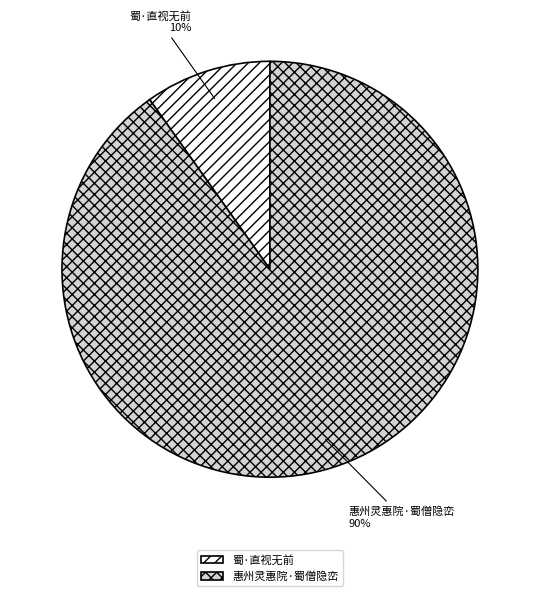

To the nearest percent, what portion does 蜀·直视无前 represent?

10%